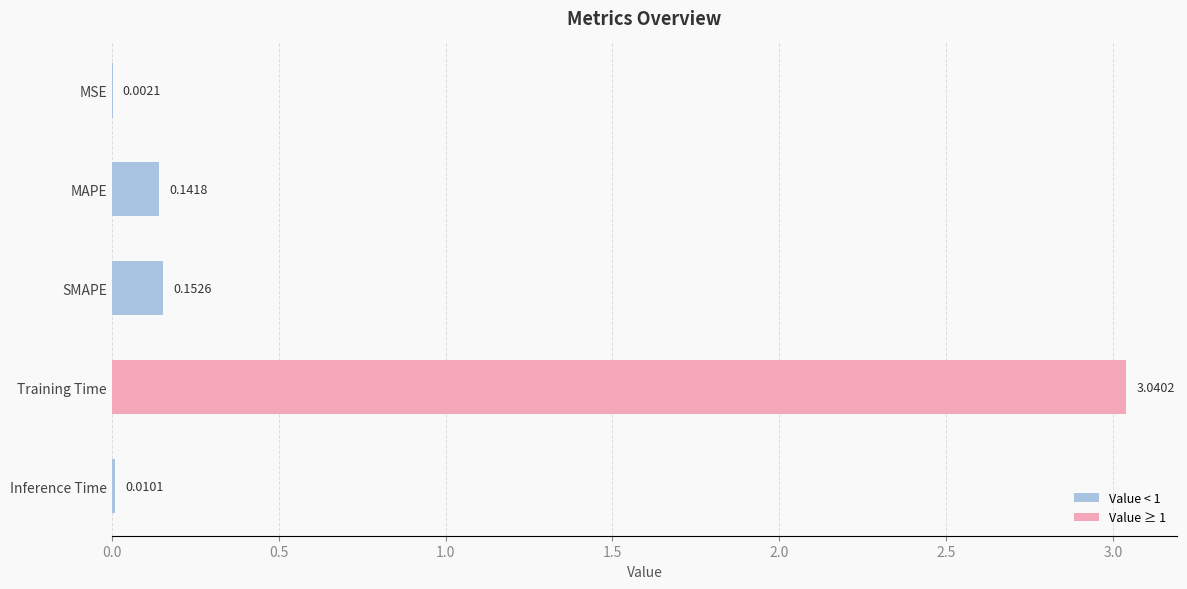

At which label is the value closest to 1?

SMAPE